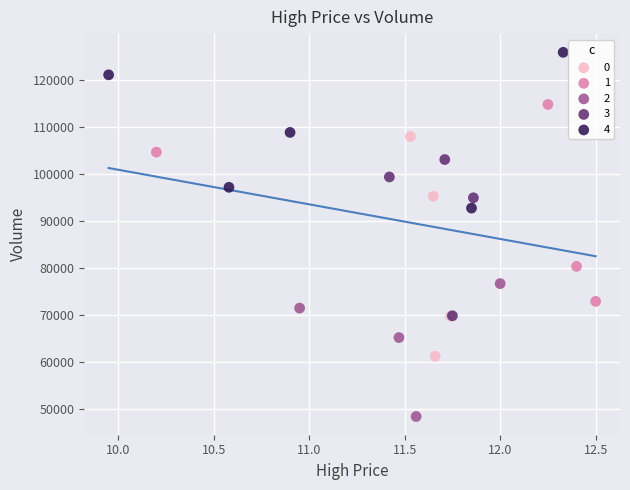

Which series reaches the minimum Y coordinate?

2